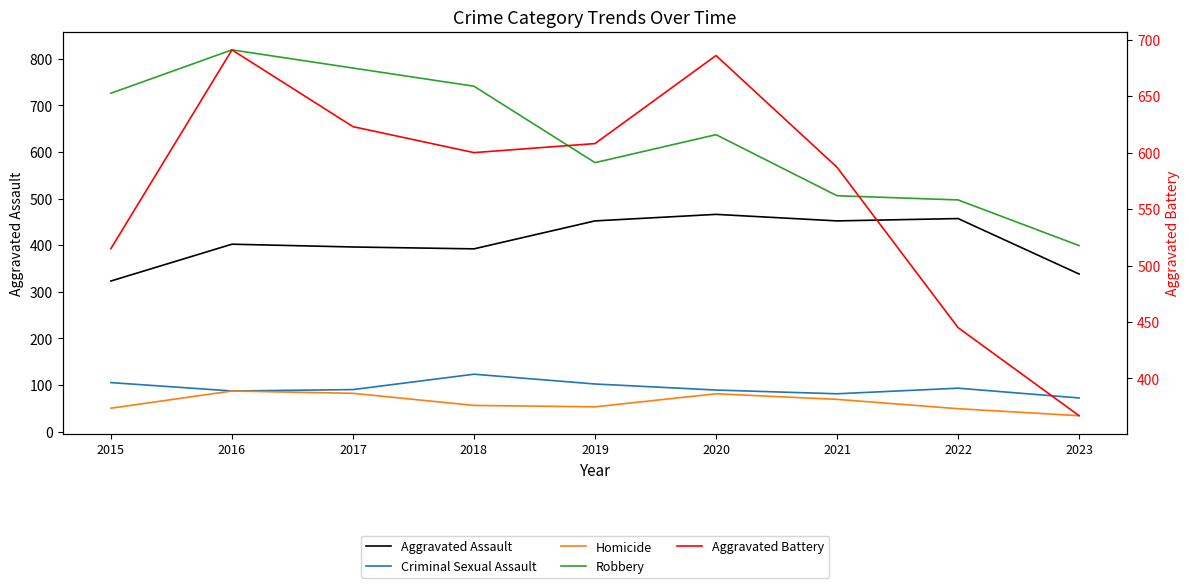

Is the value of Aggravated Battery at 2023 greater than the value of Aggravated Assault at 2022?

No